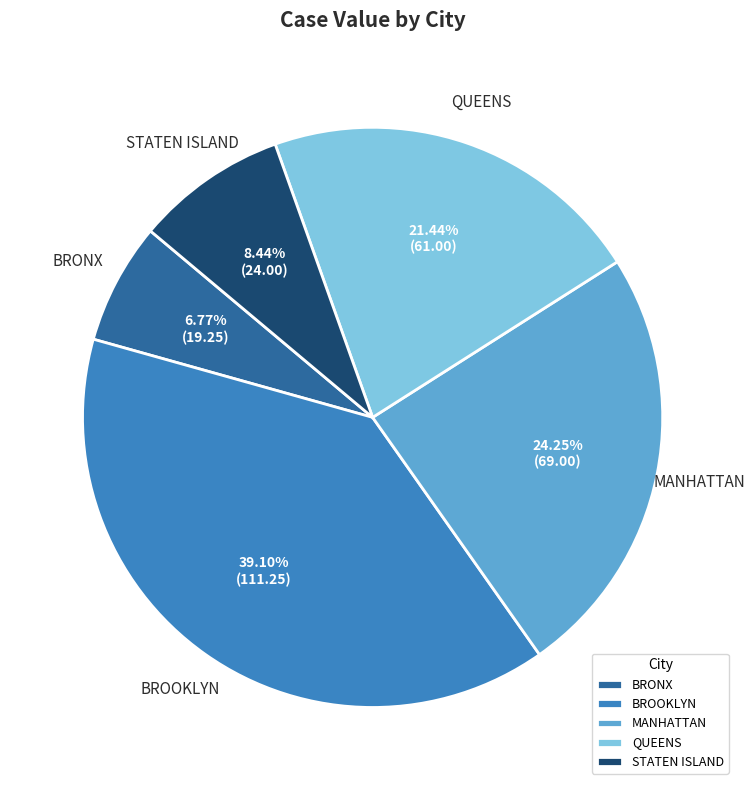

Count the number of slices in the pie.

5